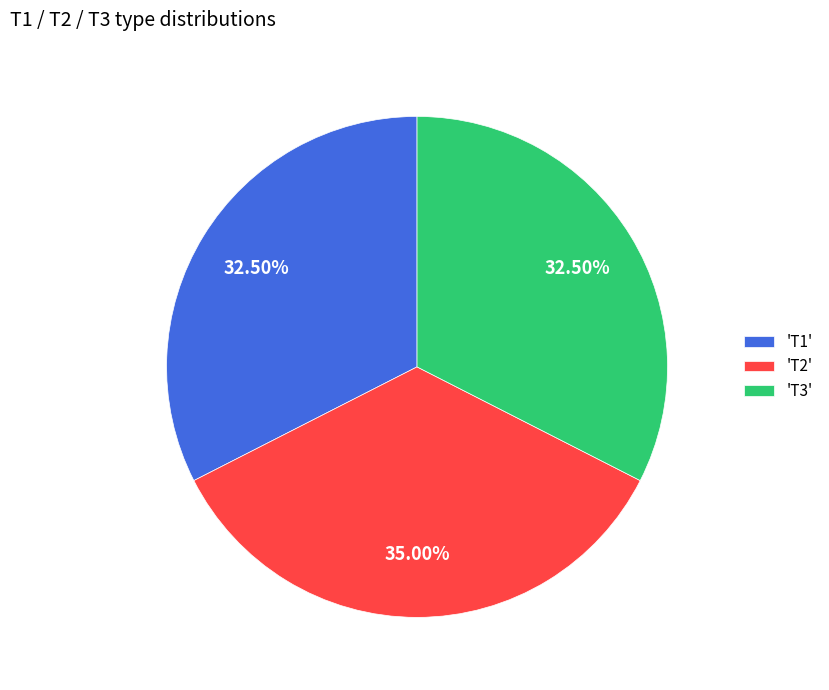

Is 'T1' the majority of the pie?

No